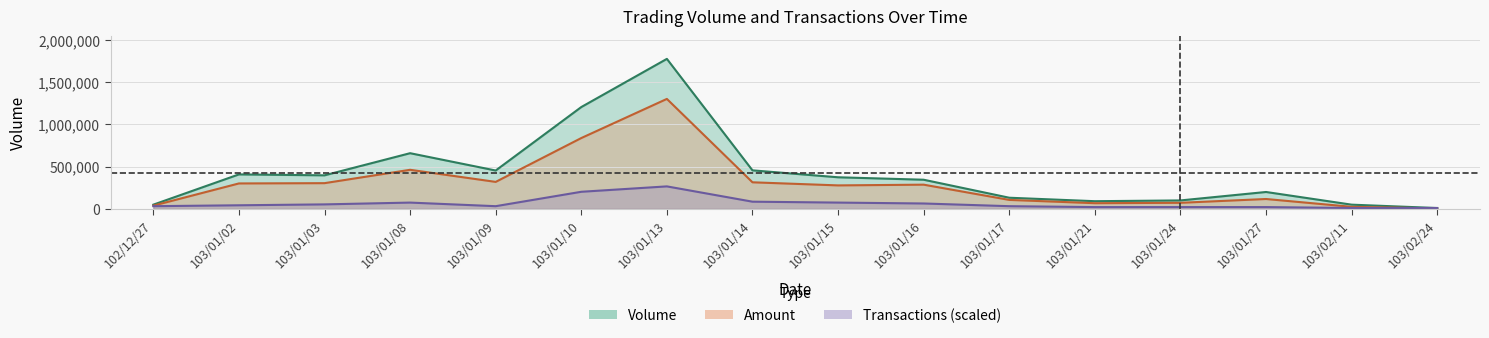

Which series has the largest range (max minus min)?

Volume